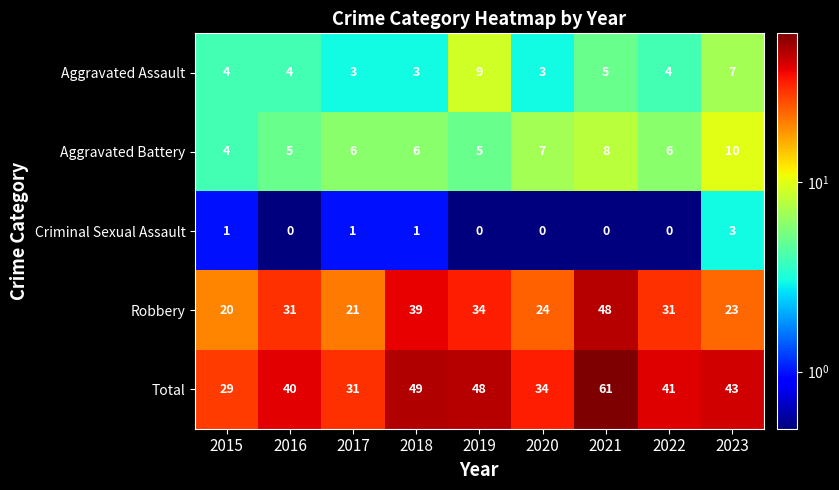

The Aggravated Battery series shows 2 at 2016. True or false?

False